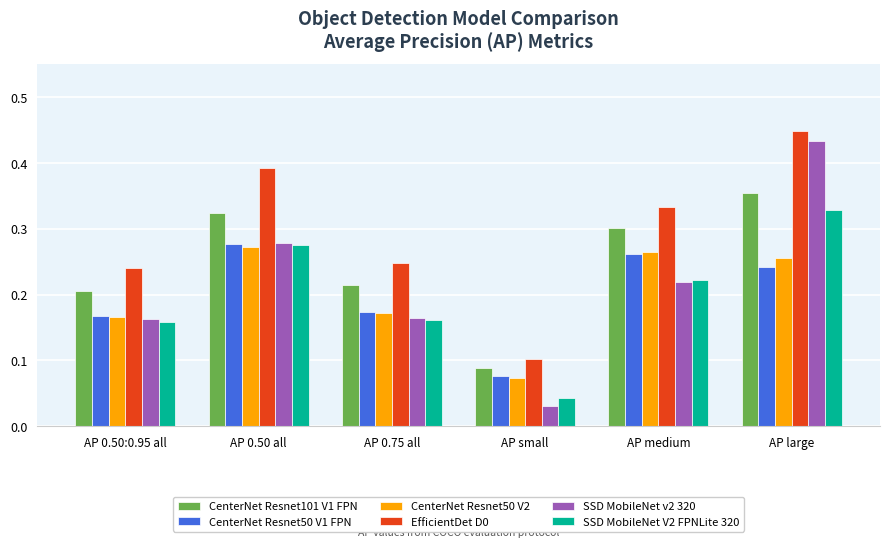

At how many categories does at least one series exceed 0?

6